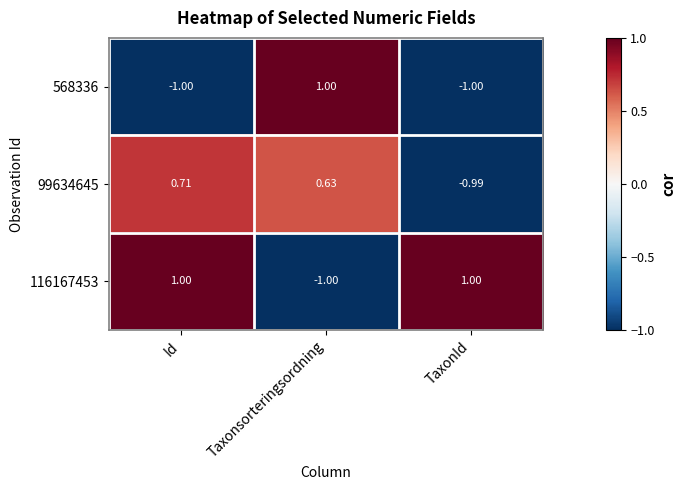

At which label does 99634645 reach its minimum?

TaxonId